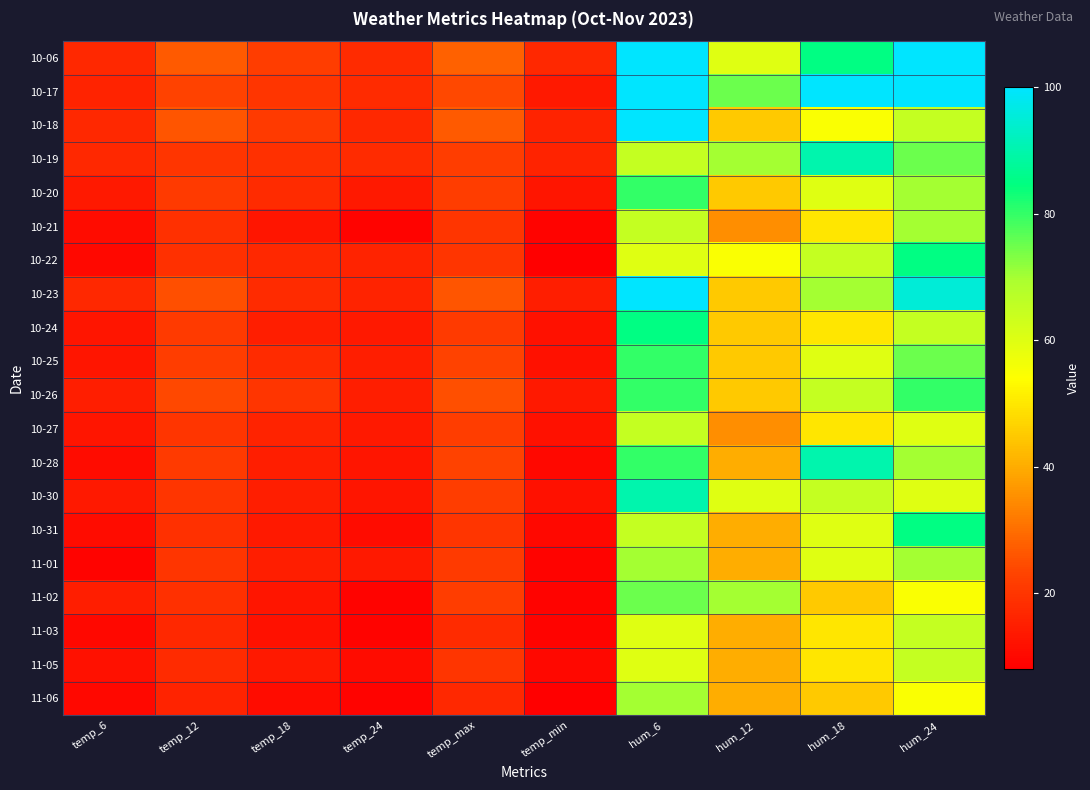

Reading right to left, extract all data points from this chart.

10-06: hum_24=100	hum_18=85	hum_12=60	hum_6=100	temp_min=17	temp_max=28	temp_24=18	temp_18=22	temp_12=27	temp_6=17
10-17: hum_24=100	hum_18=100	hum_12=75	hum_6=100	temp_min=14	temp_max=24	temp_24=18	temp_18=20	temp_12=23	temp_6=16
10-18: hum_24=65	hum_18=55	hum_12=45	hum_6=100	temp_min=16	temp_max=27	temp_24=17	temp_18=21	temp_12=26	temp_6=17
10-19: hum_24=75	hum_18=90	hum_12=70	hum_6=65	temp_min=16	temp_max=22	temp_24=18	temp_18=19	temp_12=20	temp_6=17
10-20: hum_24=70	hum_18=60	hum_12=45	hum_6=80	temp_min=13	temp_max=22	temp_24=14	temp_18=18	temp_12=21	temp_6=14
10-21: hum_24=70	hum_18=50	hum_12=35	hum_6=65	temp_min=9	temp_max=20	temp_24=9	temp_18=13	temp_12=19	temp_6=11
10-22: hum_24=85	hum_18=65	hum_12=55	hum_6=60	temp_min=8	temp_max=20	temp_24=16	temp_18=17	temp_12=19	temp_6=10
10-23: hum_24=95	hum_18=70	hum_12=45	hum_6=100	temp_min=15	temp_max=26	temp_24=16	temp_18=18	temp_12=25	temp_6=17
10-24: hum_24=65	hum_18=50	hum_12=45	hum_6=85	temp_min=12	temp_max=21	temp_24=14	temp_18=15	temp_12=21	temp_6=13
10-25: hum_24=75	hum_18=60	hum_12=45	hum_6=80	temp_min=12	temp_max=23	temp_24=15	temp_18=18	temp_12=22	temp_6=13
10-26: hum_24=80	hum_18=65	hum_12=45	hum_6=80	temp_min=14	temp_max=25	temp_24=15	temp_18=20	temp_12=24	temp_6=15
10-27: hum_24=60	hum_18=50	hum_12=35	hum_6=65	temp_min=12	temp_max=22	temp_24=14	temp_18=16	temp_12=20	temp_6=13
10-28: hum_24=70	hum_18=90	hum_12=40	hum_6=80	temp_min=10	temp_max=23	temp_24=13	temp_18=15	temp_12=21	temp_6=11
10-30: hum_24=60	hum_18=65	hum_12=60	hum_6=90	temp_min=12	temp_max=22	temp_24=13	temp_18=15	temp_12=20	temp_6=14
10-31: hum_24=85	hum_18=60	hum_12=40	hum_6=65	temp_min=10	temp_max=20	temp_24=11	temp_18=14	temp_12=19	temp_6=11
11-01: hum_24=70	hum_18=60	hum_12=40	hum_6=70	temp_min=9	temp_max=21	temp_24=14	temp_18=15	temp_12=20	temp_6=9
11-02: hum_24=55	hum_18=45	hum_12=70	hum_6=75	temp_min=9	temp_max=22	temp_24=9	temp_18=13	temp_12=19	temp_6=15
11-03: hum_24=65	hum_18=50	hum_12=40	hum_6=60	temp_min=9	temp_max=18	temp_24=9	temp_18=12	temp_12=17	temp_6=10
11-05: hum_24=65	hum_18=50	hum_12=40	hum_6=60	temp_min=10	temp_max=20	temp_24=11	temp_18=14	temp_12=18	temp_6=12
11-06: hum_24=55	hum_18=45	hum_12=40	hum_6=70	temp_min=8	temp_max=17	temp_24=9	temp_18=11	temp_12=16	temp_6=10